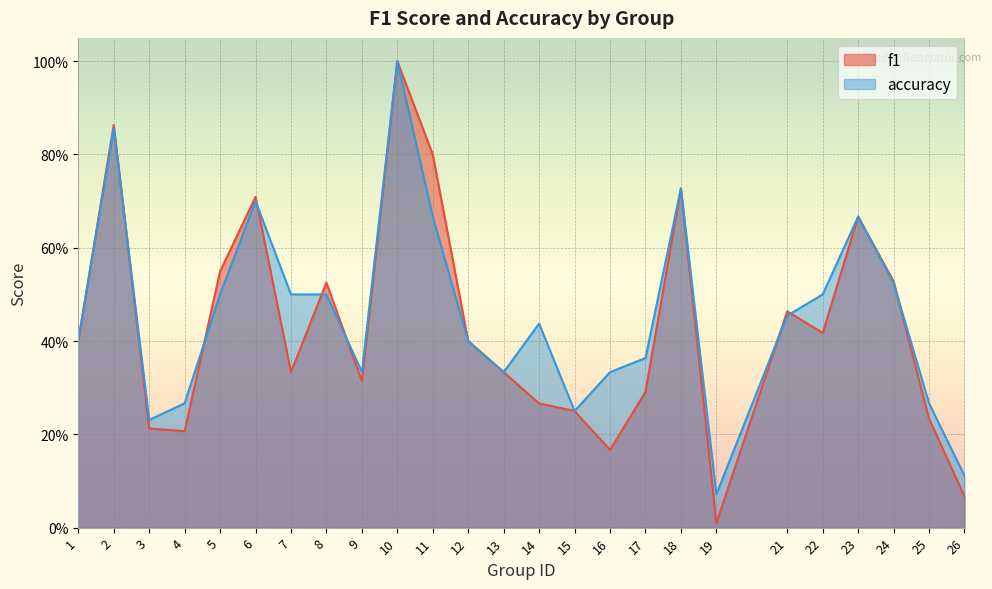

Reading left to right, what are all the values shown in this chart?

f1: 1=0.4	2=0.9	3=0.2	4=0.2	5=0.5	6=0.7	7=0.3	8=0.5	9=0.3	10=1.0	11=0.8	12=0.4	13=0.3	14=0.3	15=0.2	16=0.2	17=0.3	18=0.7	19=0.0	21=0.5	22=0.4	23=0.7	24=0.5	25=0.2	26=0.1
accuracy: 1=0.4	2=0.9	3=0.2	4=0.3	5=0.5	6=0.7	7=0.5	8=0.5	9=0.3	10=1.0	11=0.7	12=0.4	13=0.3	14=0.4	15=0.2	16=0.3	17=0.4	18=0.7	19=0.1	21=0.5	22=0.5	23=0.7	24=0.5	25=0.3	26=0.1